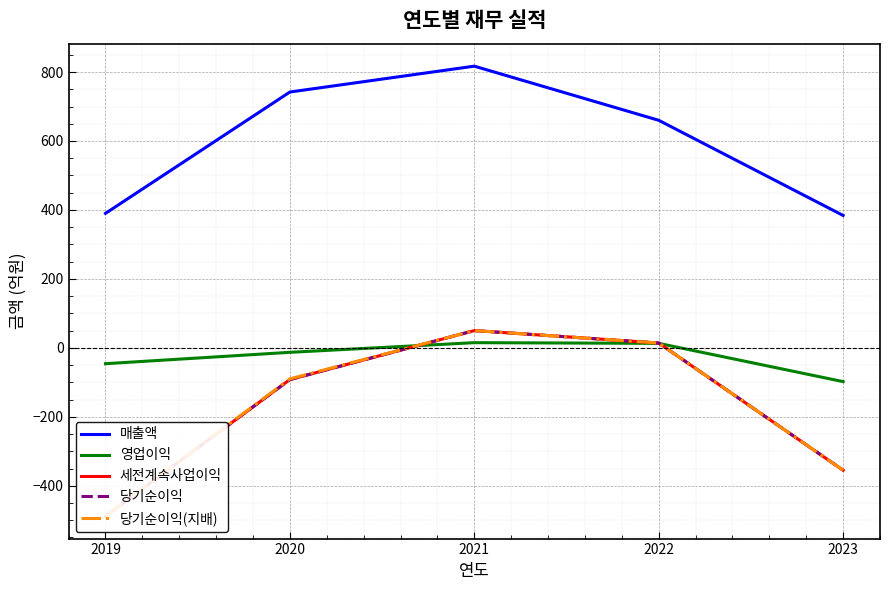

Where does the 영업이익 series first go above -13?

2021